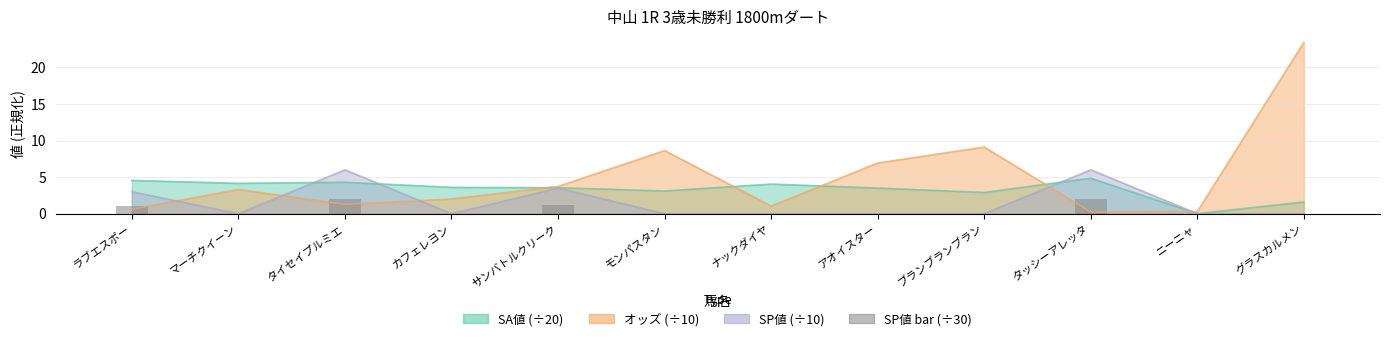

What is the label of the 1st bar from the right?

グラスカルメン